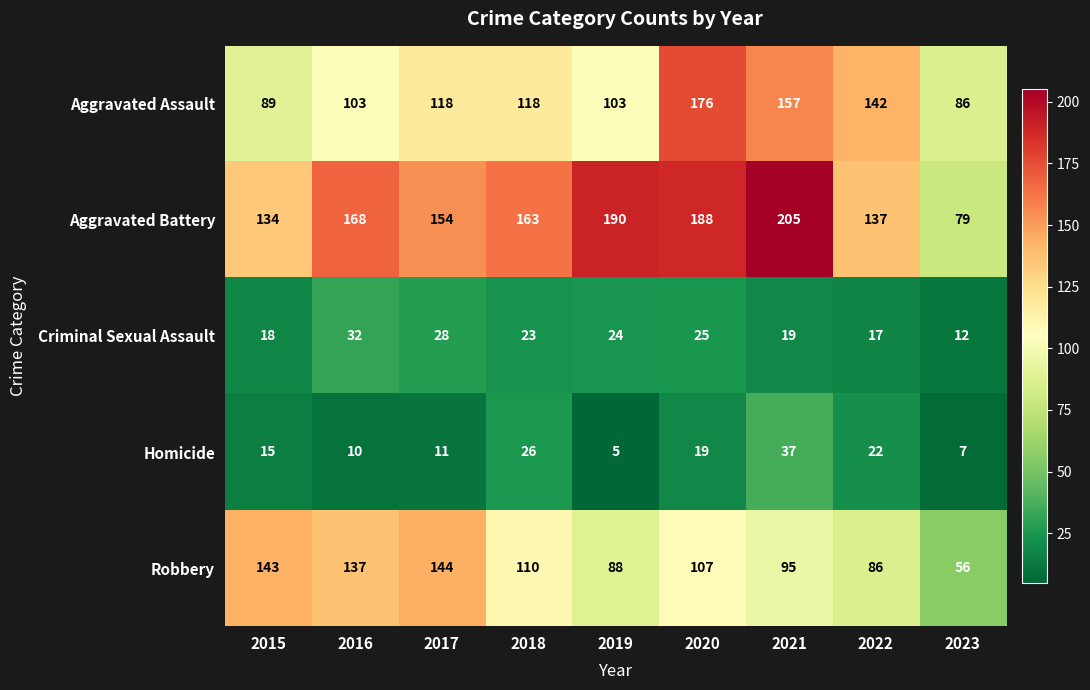

What is the total value across all series at 2019?

410